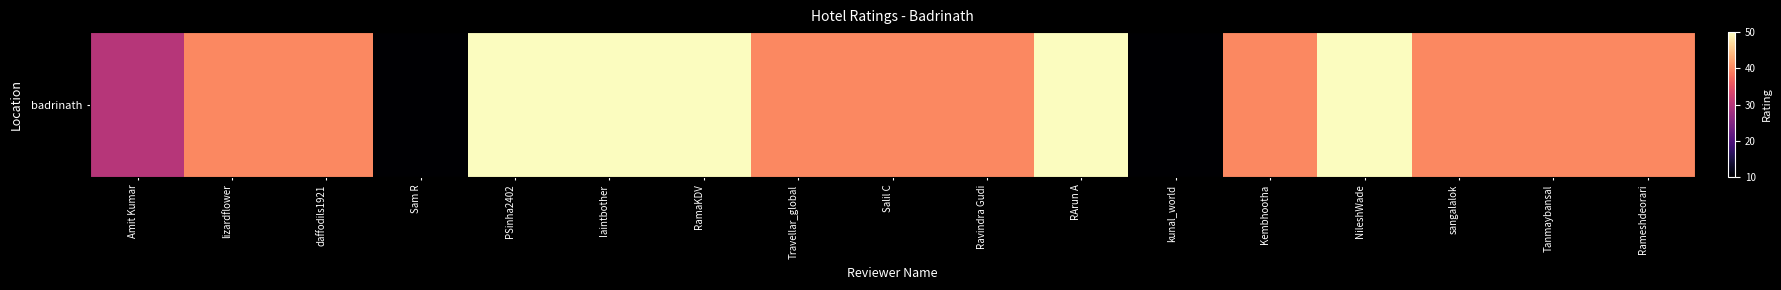

Approximately how many times larger is the value at Salil C compared to daffodils1921?

1.0